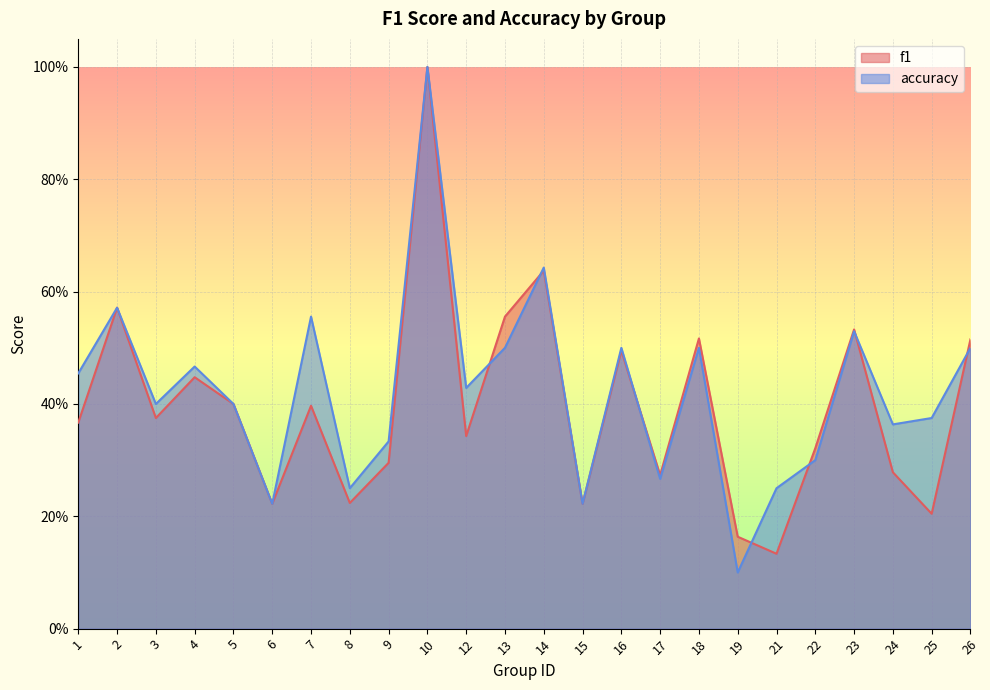

How many f1 values are between 0 and 1?

24